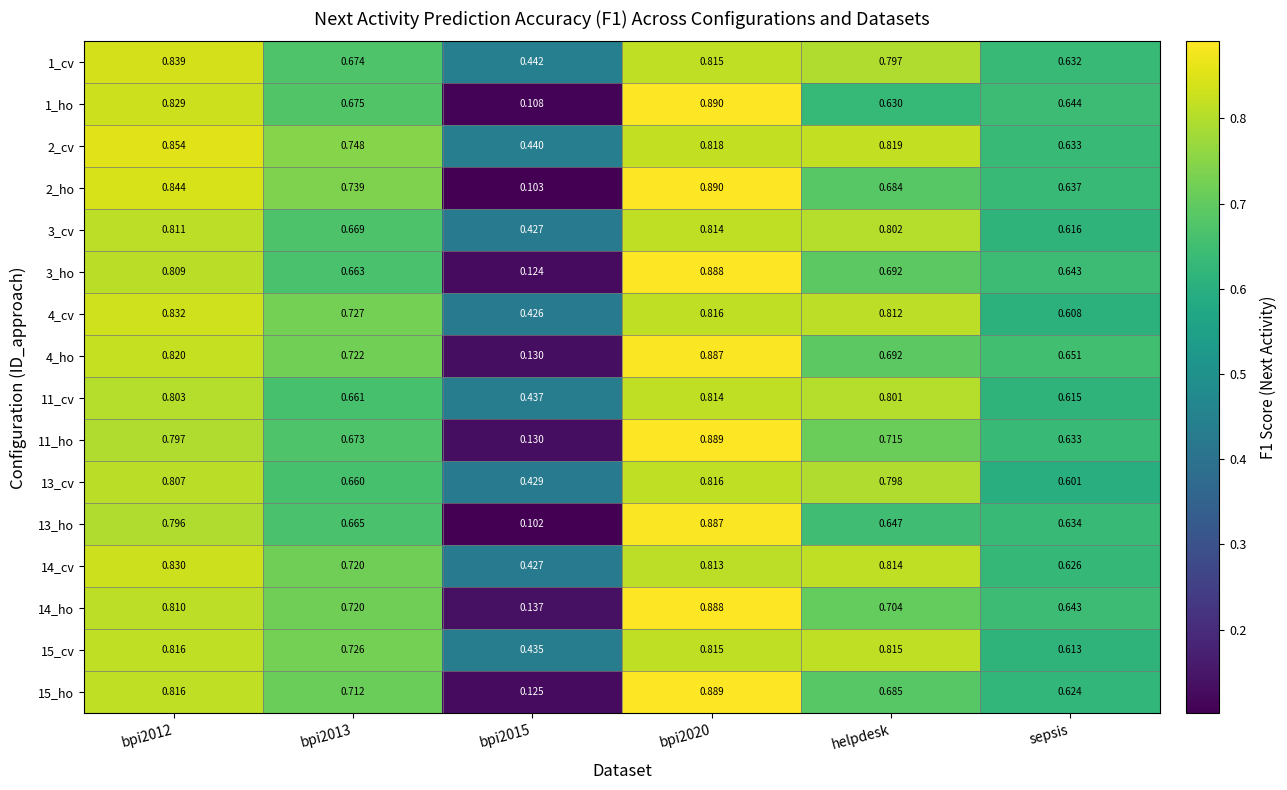

At helpdesk, list the series in order from smallest to largest.

1_ho, 13_ho, 2_ho, 15_ho, 4_ho, 3_ho, 14_ho, 11_ho, 1_cv, 13_cv, 11_cv, 3_cv, 4_cv, 14_cv, 15_cv, 2_cv